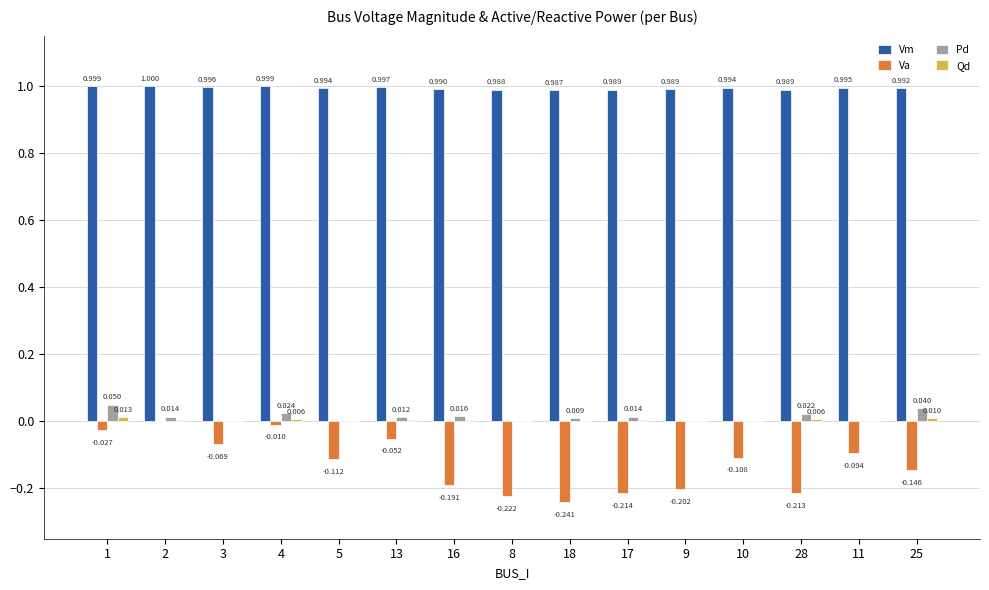

Which series changed the most between 13 and 16?

Va